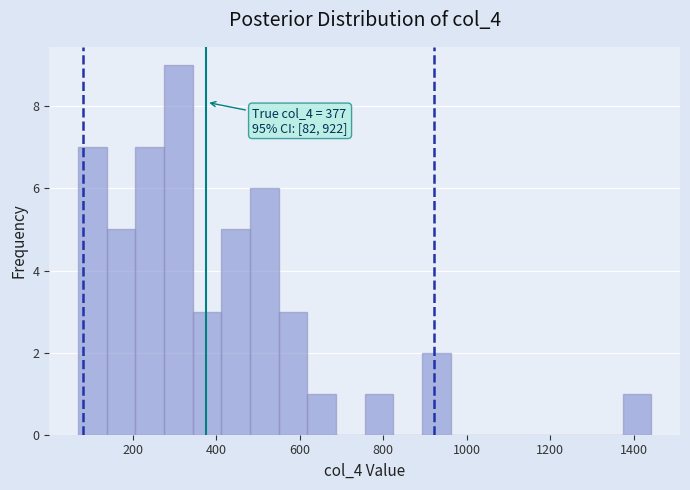

Around what value on the x-axis is the tallest bar? Give the approximate position of its centre, as read against the axis.

300